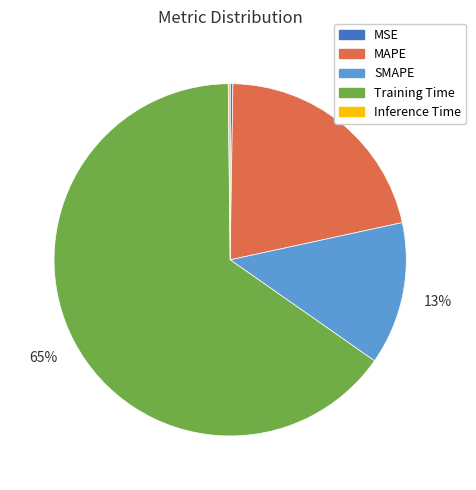

To the nearest percent, what percentage of the pie is SMAPE?

13%